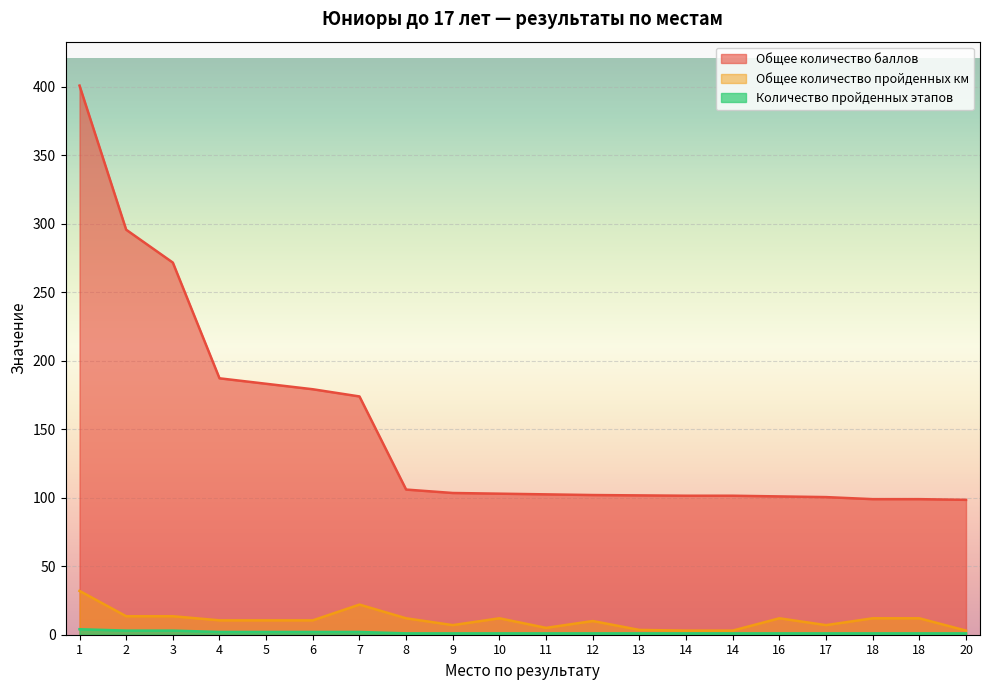

List the series in order of their peak value, highest first.

Общее количество баллов, Общее количество пройденных км, Количество пройденных этапов